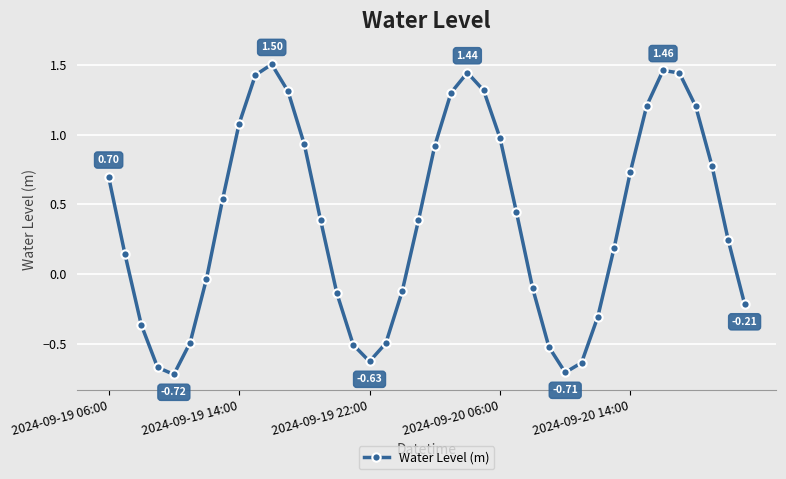

How many points are higher than both their immediate neighbors (excluding endpoints)?

3